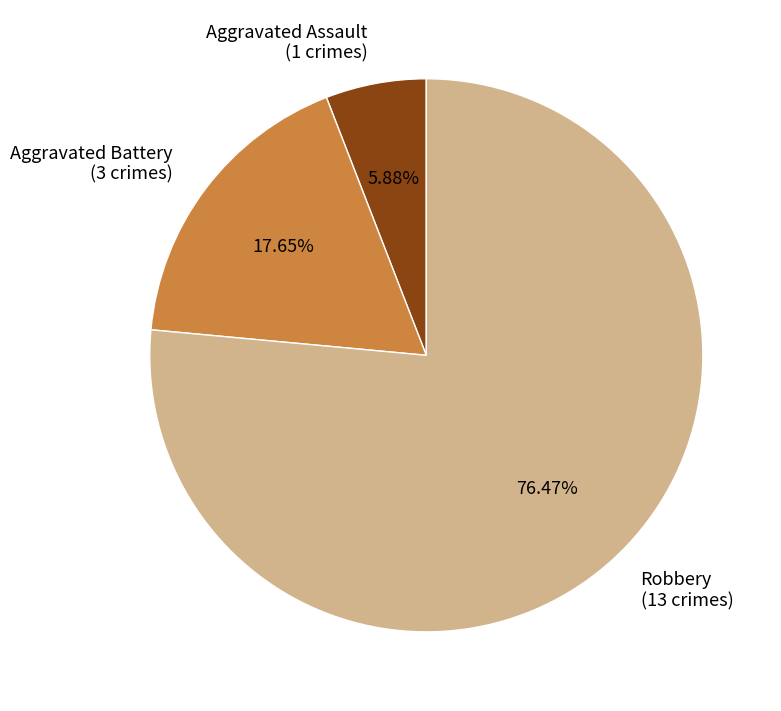

What percentage is the Robbery slice, to the nearest percent?

76%